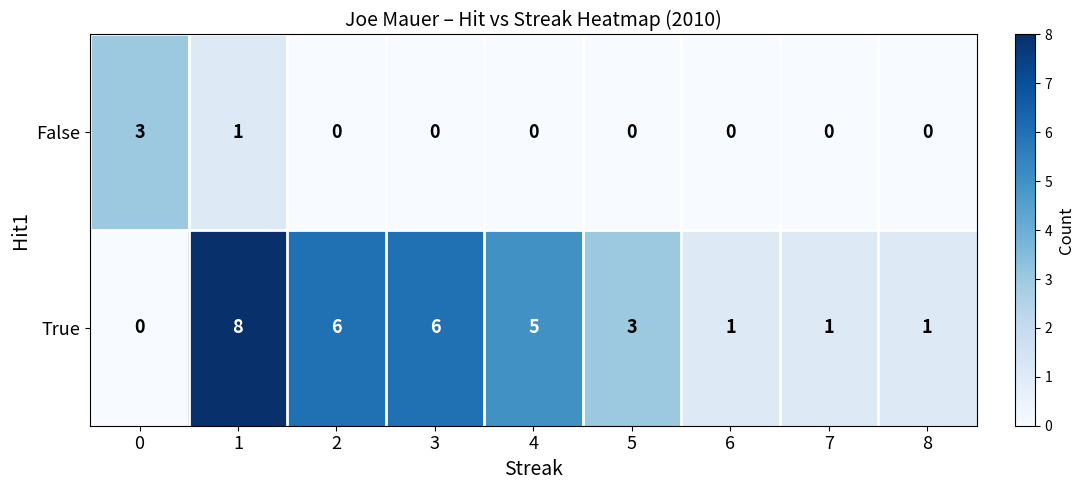

What is the difference between the maximum and second lowest values in the False series?

3